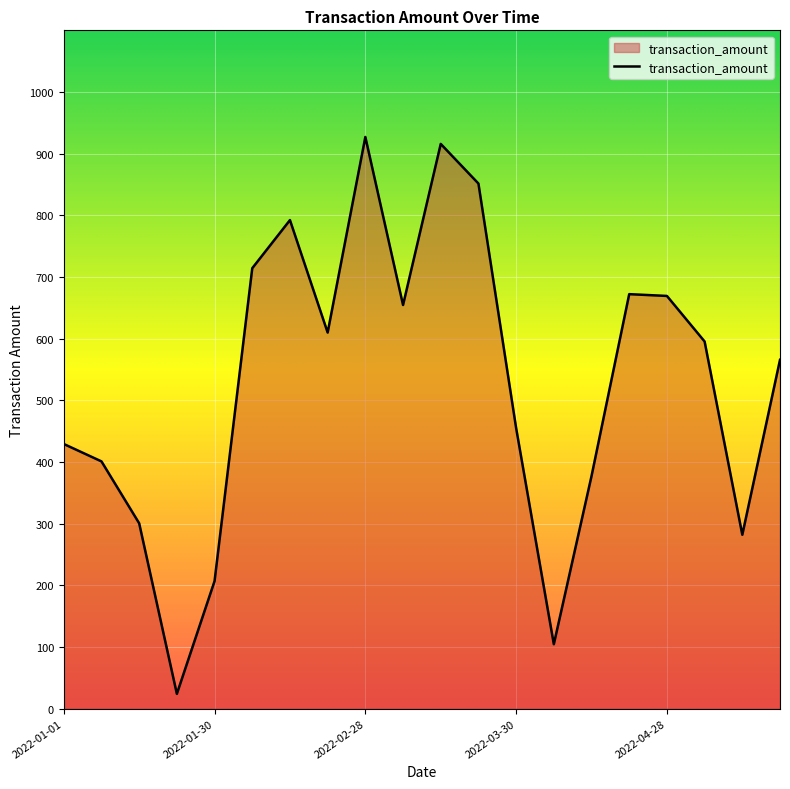

What is the greatest value displayed?

927.0